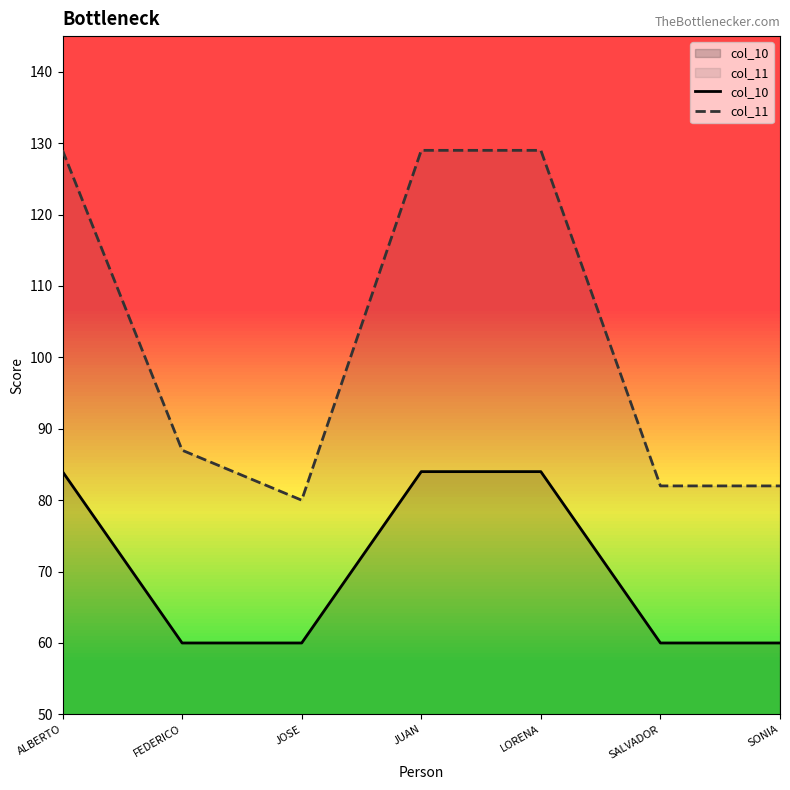

Which category has the highest value in the col_11 series?

ALBERTO